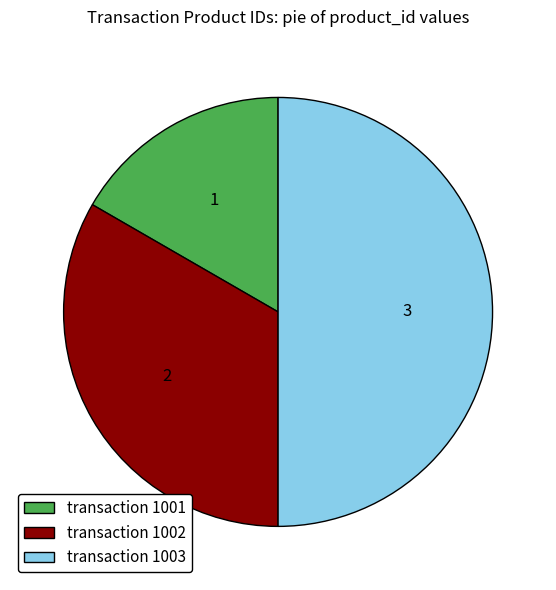

True or false: transaction 1001 accounts for 7% of the total.

False